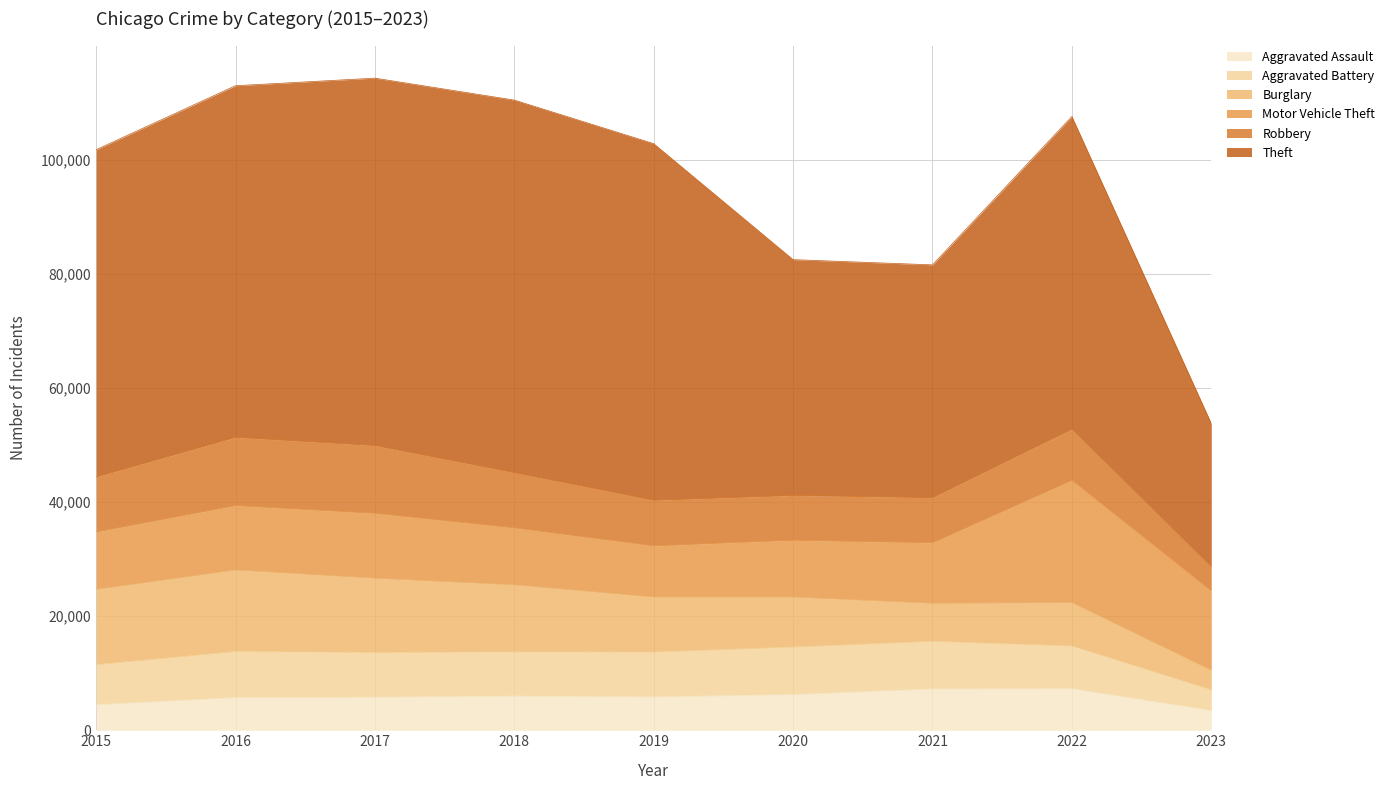

Does the chart display data point markers on the line(s)?

No